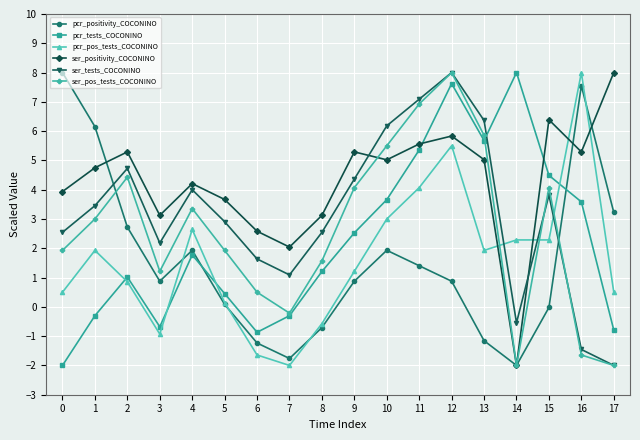

How many positive values does the ser_tests_COCONINO series have?

15